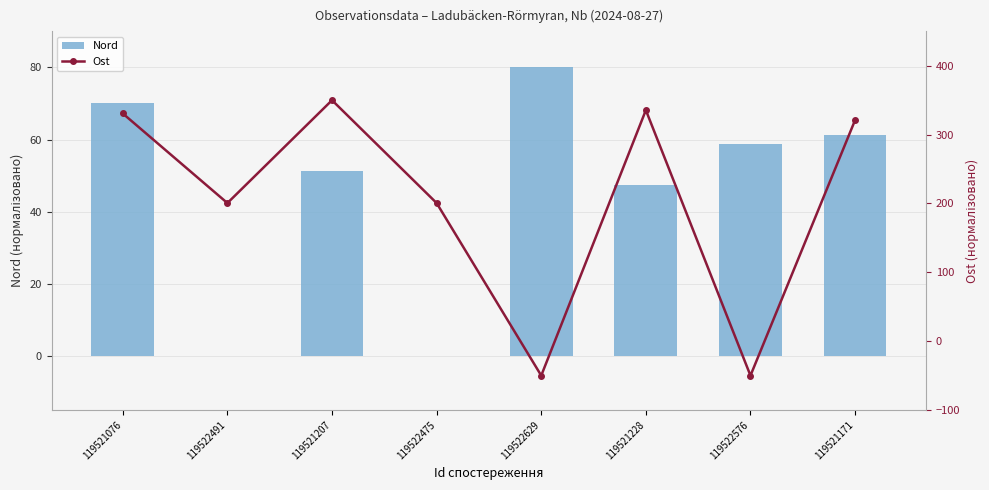

At which label does Ost first exceed 321?

119521076